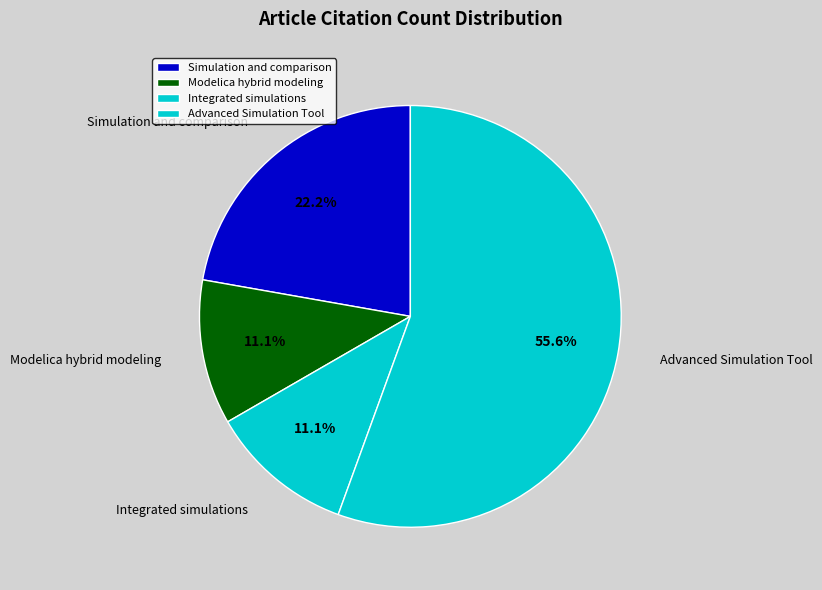

To the nearest percent, what is the average slice percentage?

25%